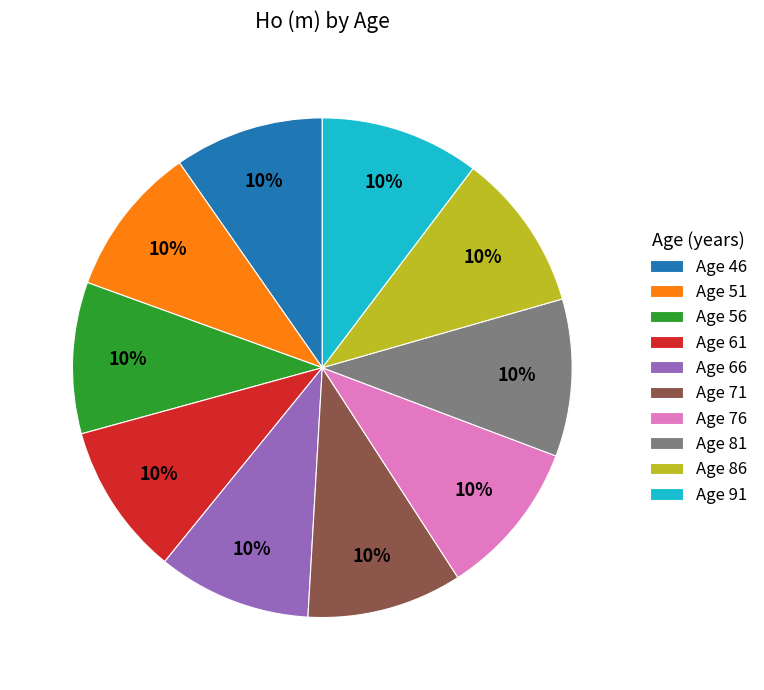

How many slices are in this pie chart?

10